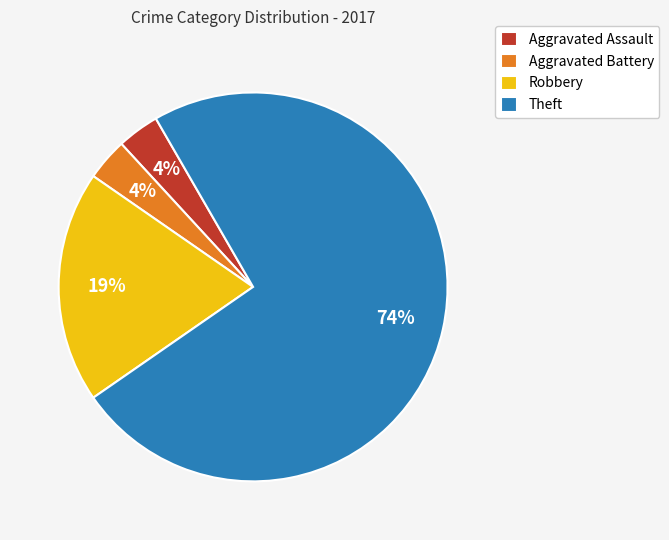

Between Theft and Aggravated Battery, which is larger?

Theft